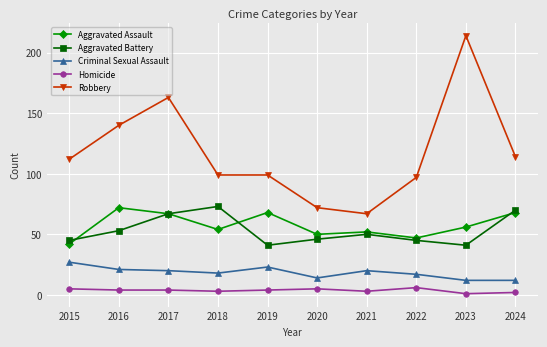

Reading left to right, extract all data points from this chart.

Aggravated Assault: 42	72	67	54	68	50	52	47	56	68
Aggravated Battery: 45	53	67	73	41	46	50	45	41	70
Criminal Sexual Assault: 27	21	20	18	23	14	20	17	12	12
Homicide: 5	4	4	3	4	5	3	6	1	2
Robbery: 112	140	163	99	99	72	67	97	214	114